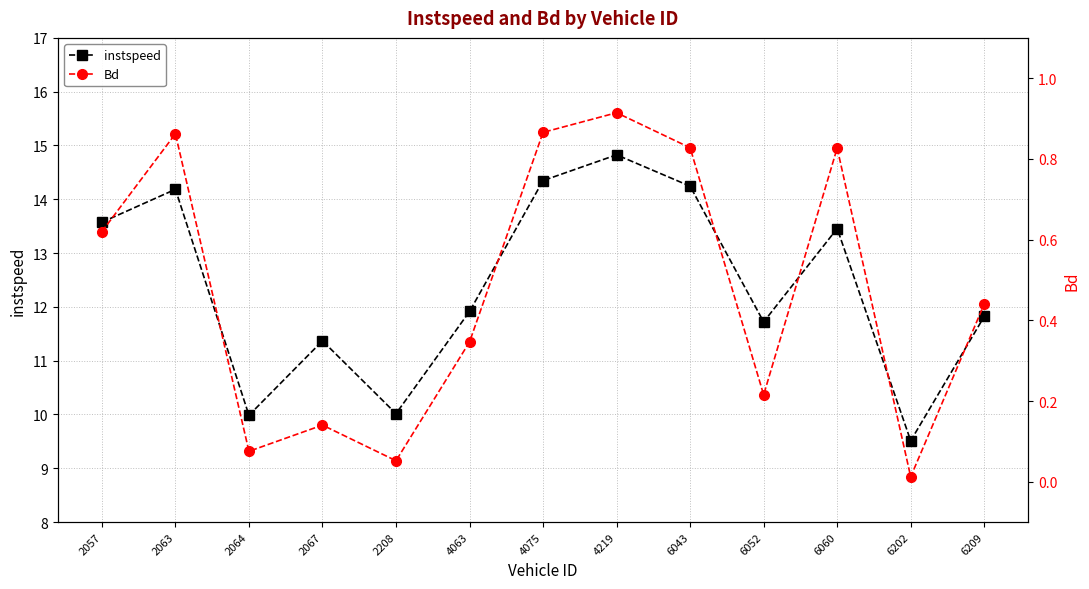

Where is the first local maximum for instspeed?

2063